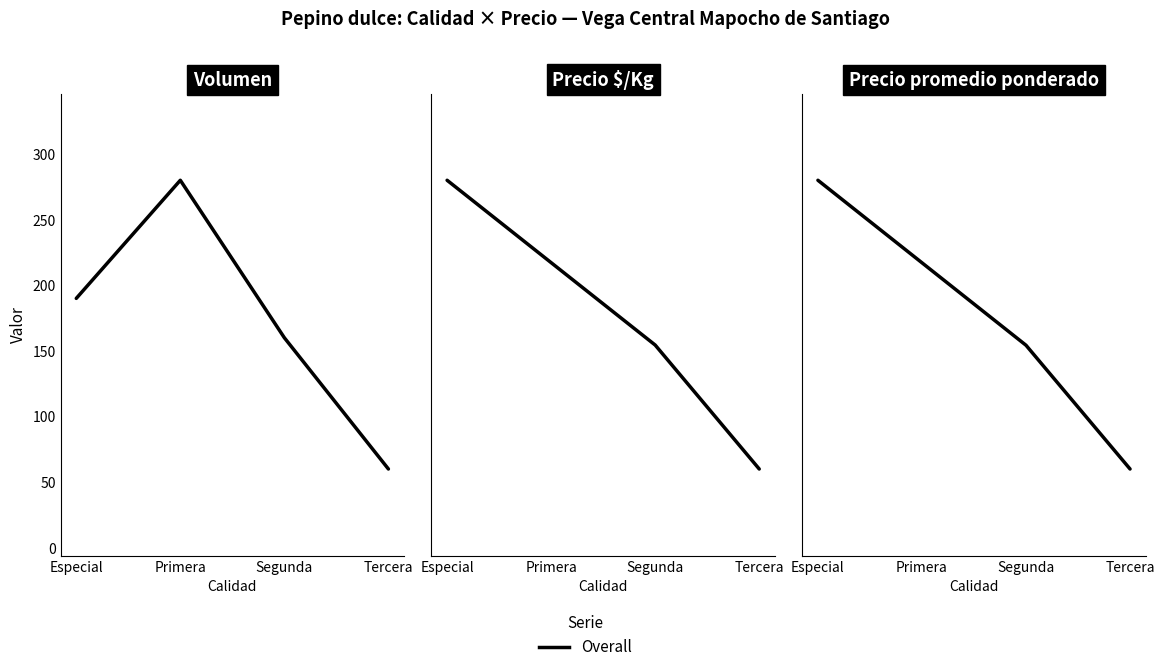

Between Especial and Segunda, which is larger?

Especial